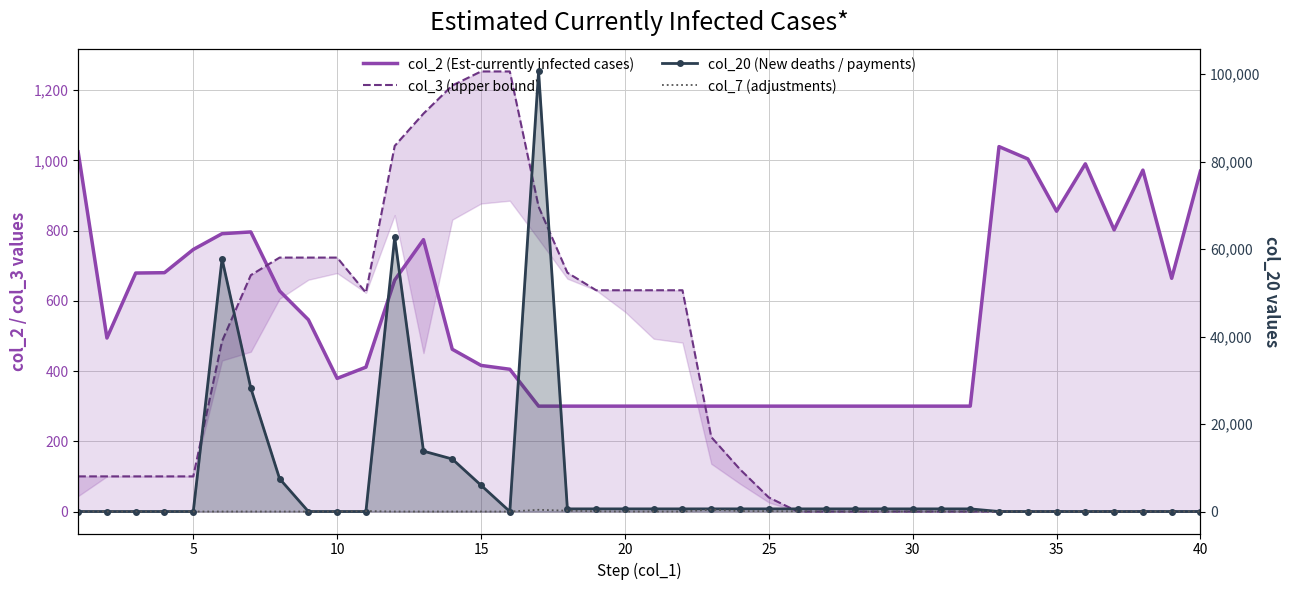

At how many categories does at least one series exceed 3831?

8